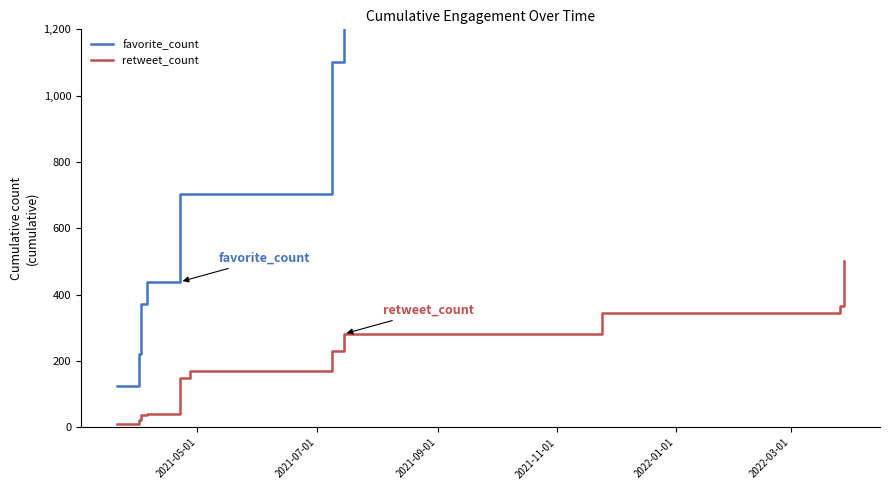

What is the minimum value for retweet_count?

10